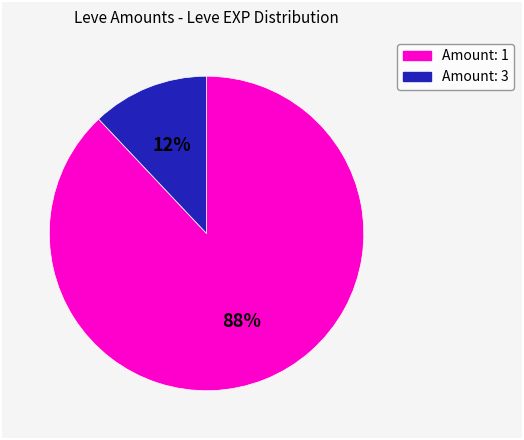

To the nearest percent, what is the average slice percentage?

50%